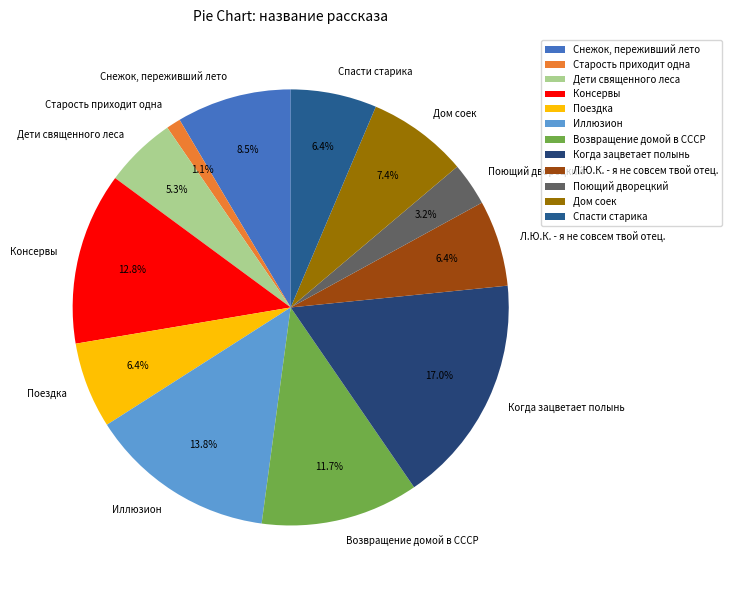

What is the total percentage of Поездка and Л.Ю.К. - я не совсем твой отец.?

12.8%